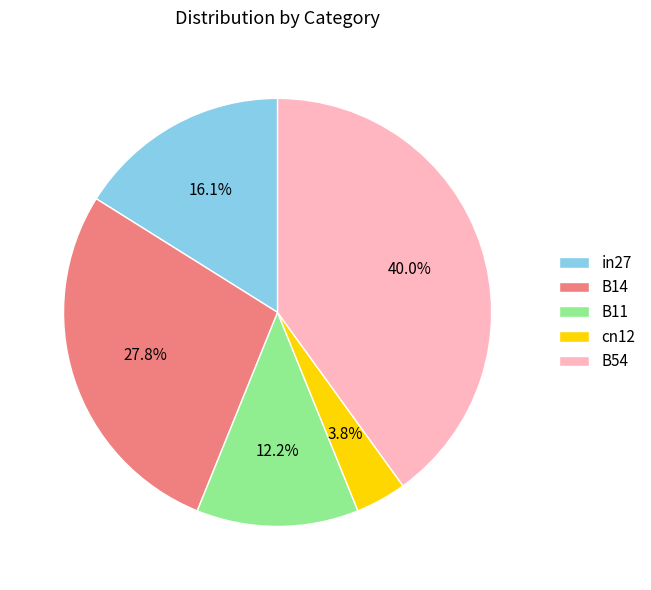

Combined, what portion of the pie is B14 and in27?

43.9%